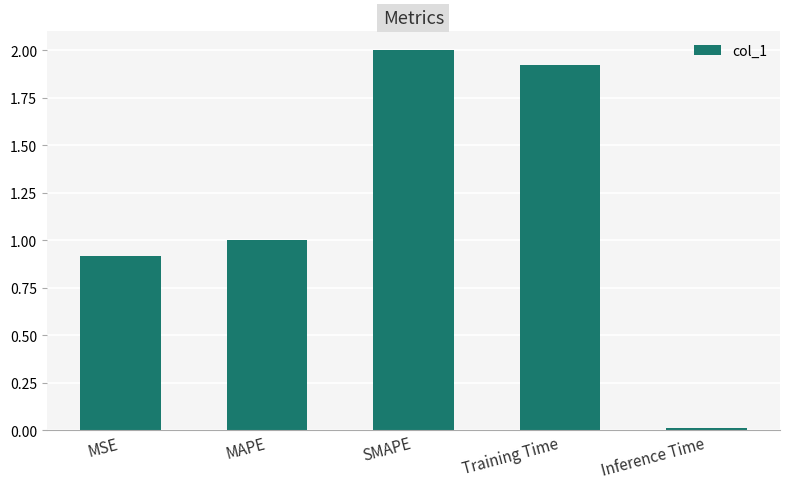

Which category has the lowest value across all series?

Inference Time